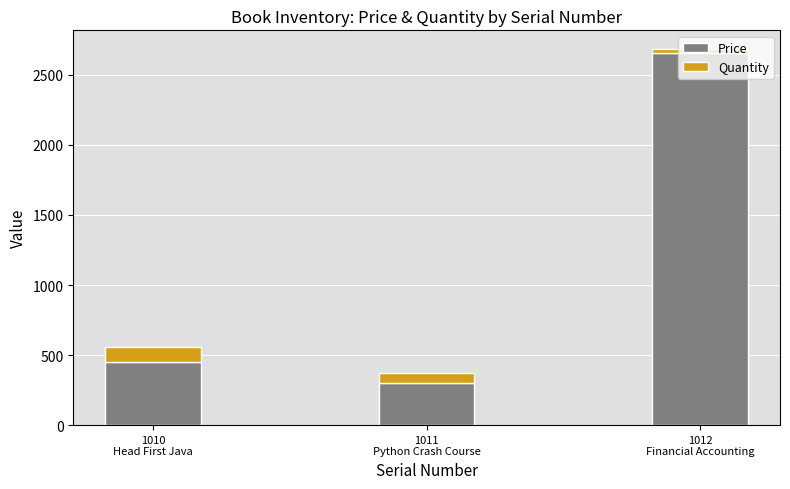

What is the average value of the Price series?

1136